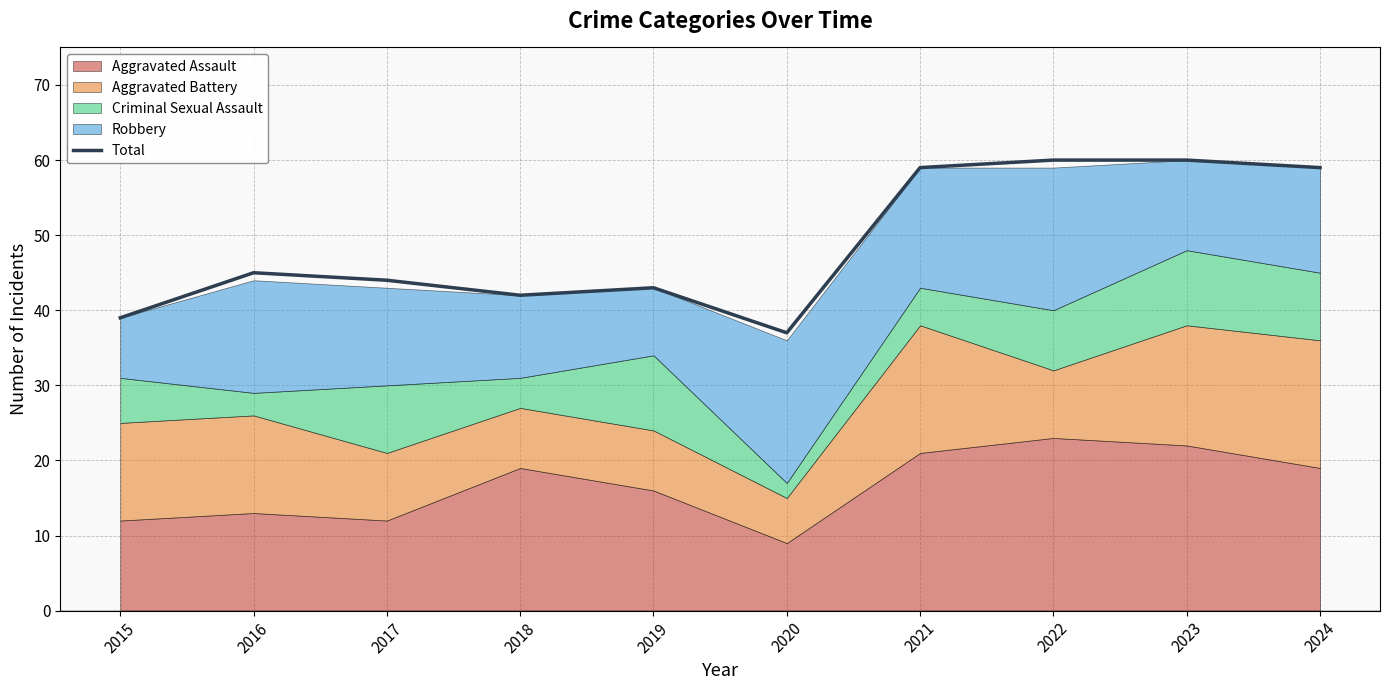

What is the minimum value for Total?

37